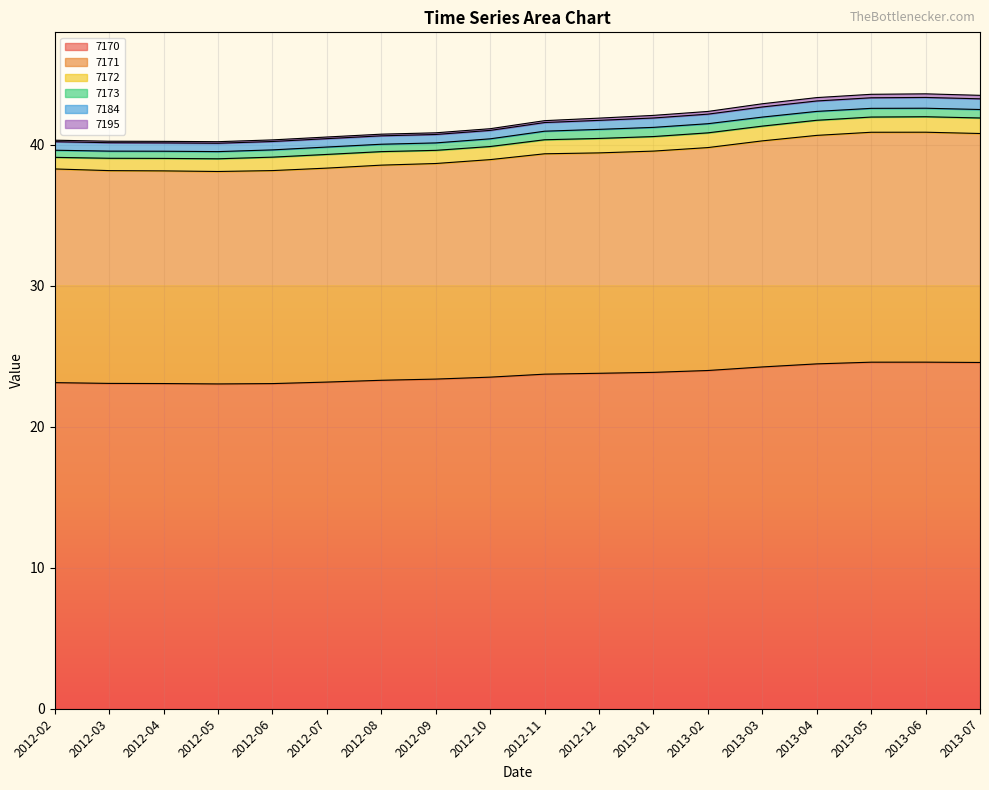

What is the lowest value of the 7170 series?

23.0